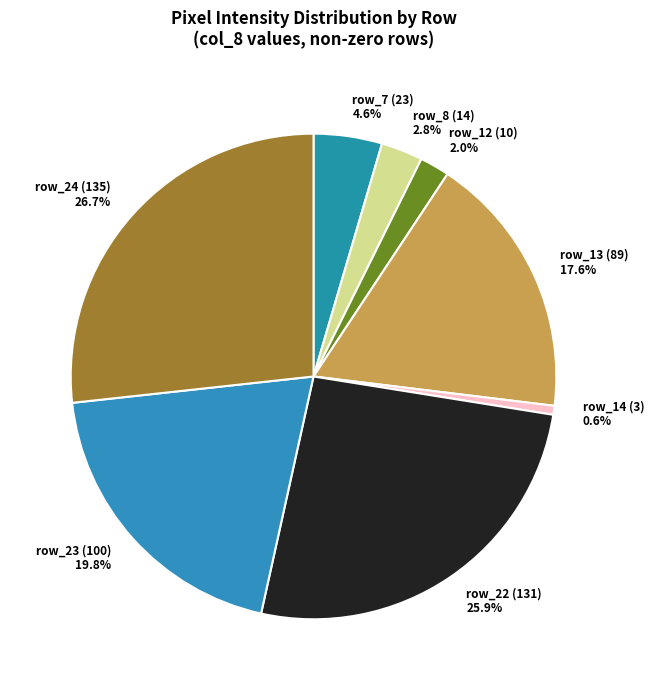

Is there a majority slice in this chart?

No